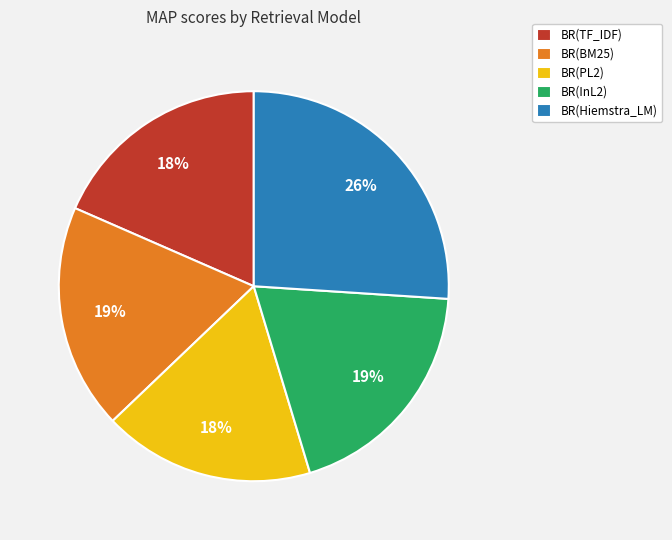

Is it true that BR(PL2) is 18% of the pie?

True